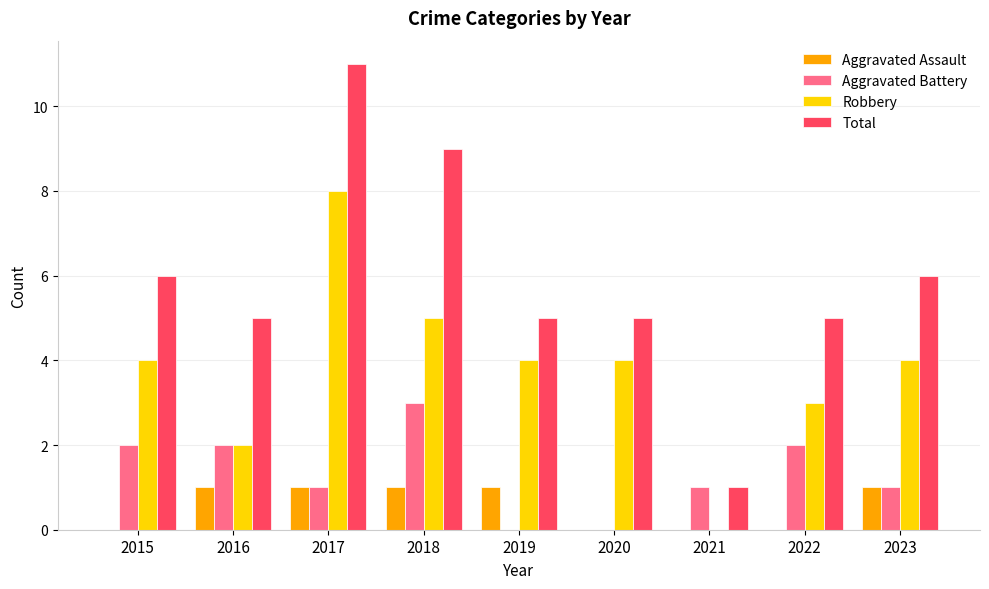

At which category is the sum across all series the highest?

2017